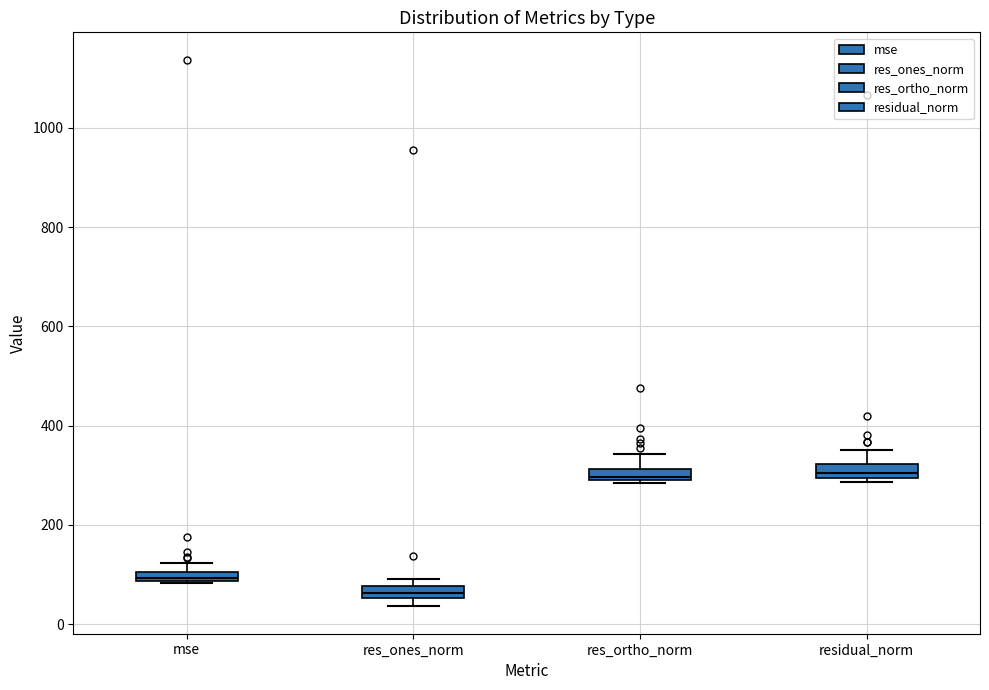

Which box's median line is the lowest?

res_ones_norm